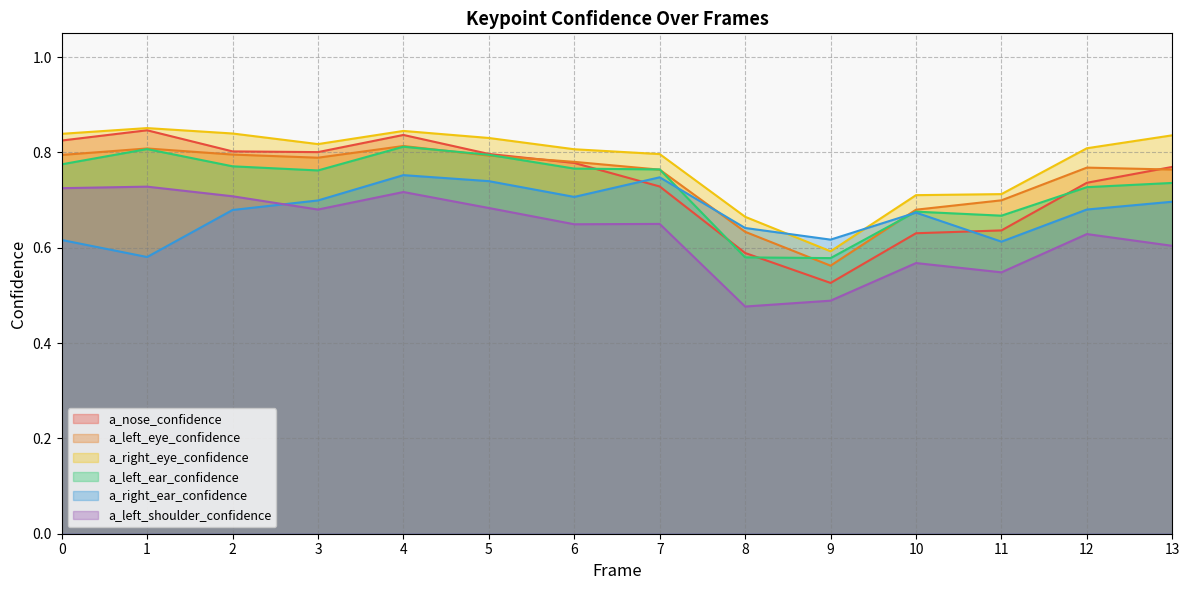

How many lines are shown in the chart?

6